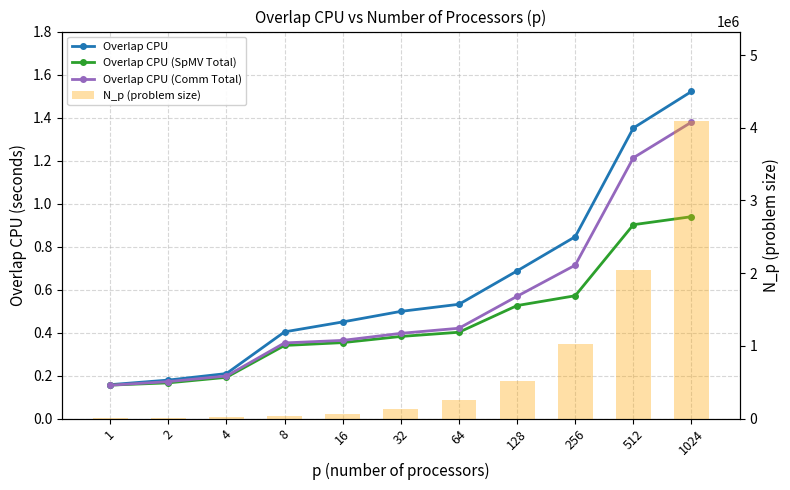

Which series changed the most between 16 and 512?

N_p (problem size)